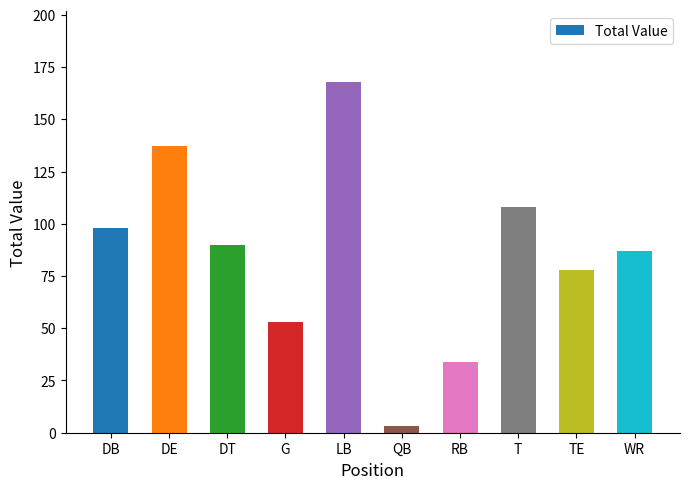

What position from the right is T?

3